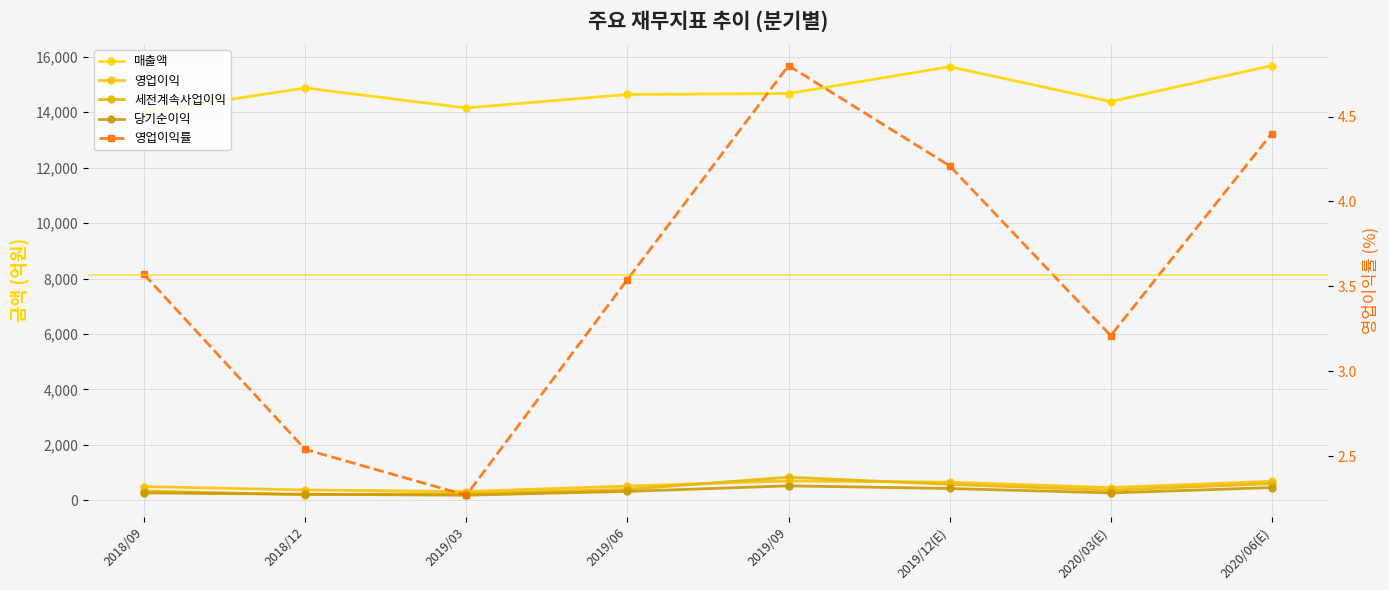

At which category does 매출액 reach its first local valley?

2019/03